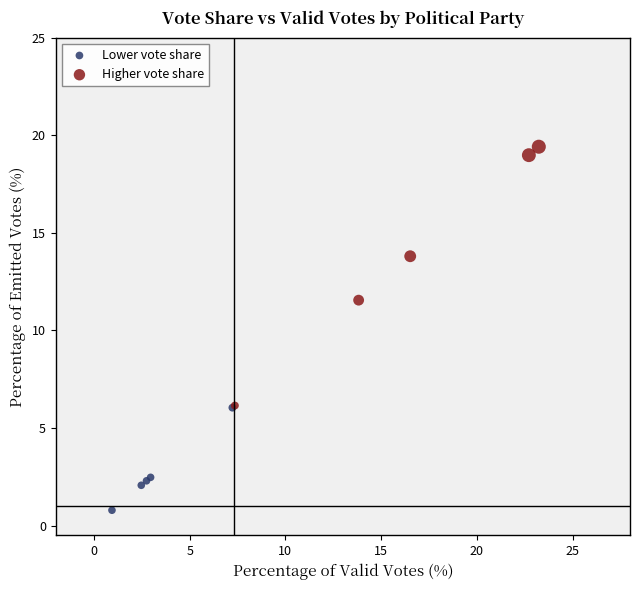

Which series reaches the minimum Y coordinate?

Lower vote share